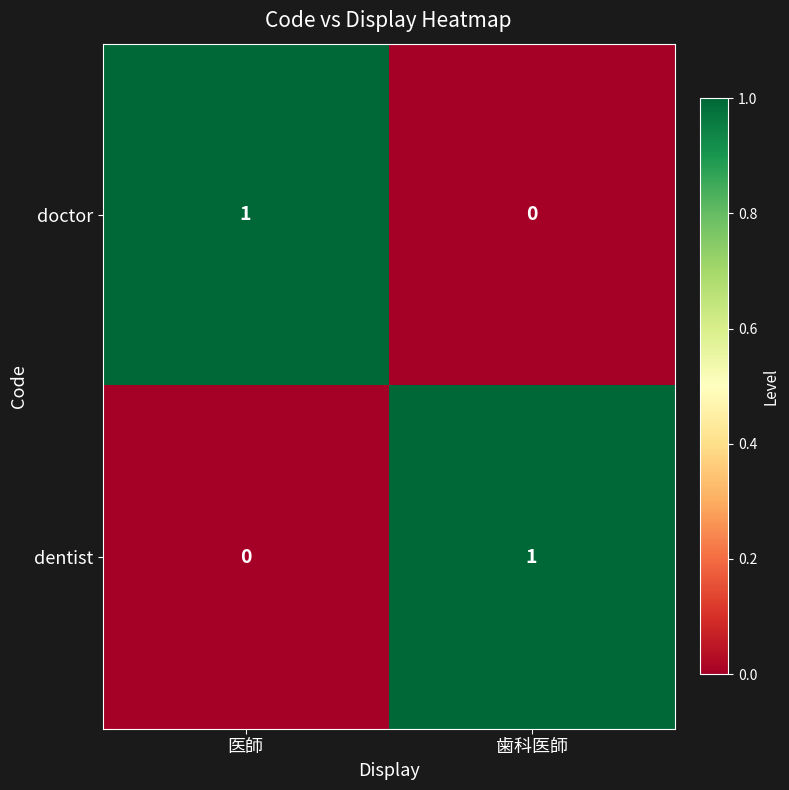

What is the difference between the highest and lowest values at 歯科医師?

1